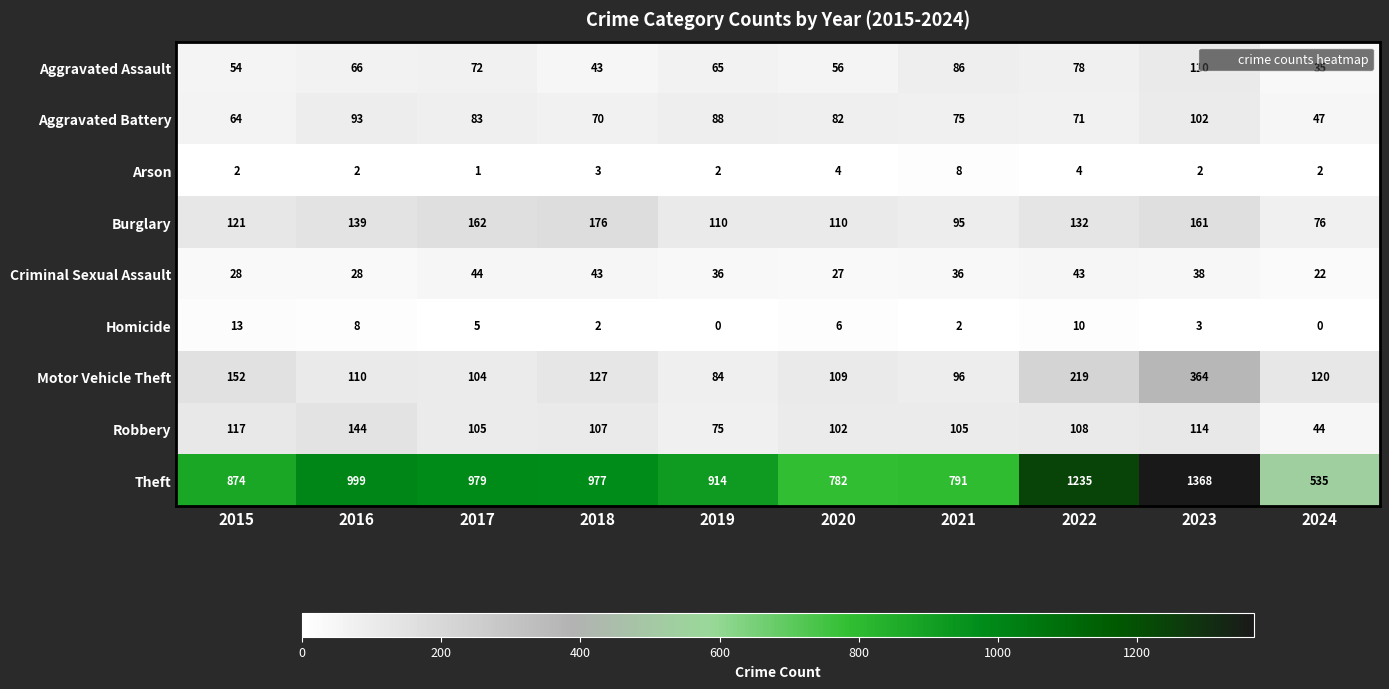

Which category has the highest value in the Aggravated Assault series?

2023